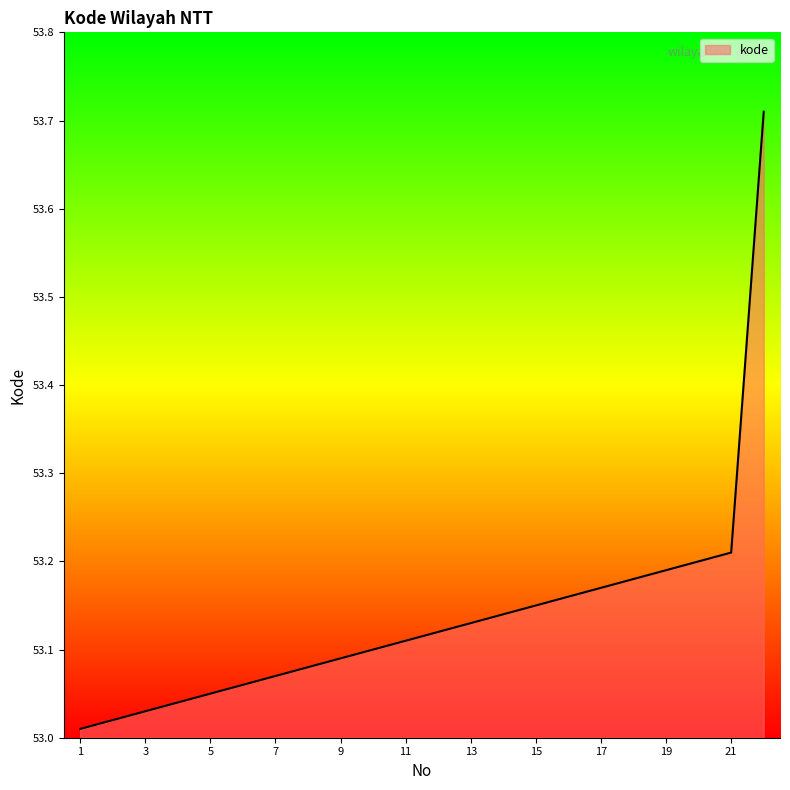

How many lines are shown in the chart?

1